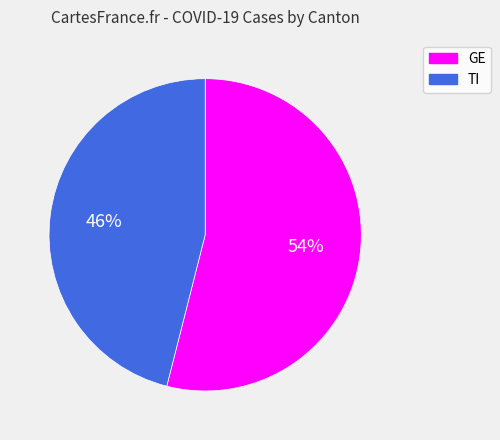

Which slice is the smallest?

TI